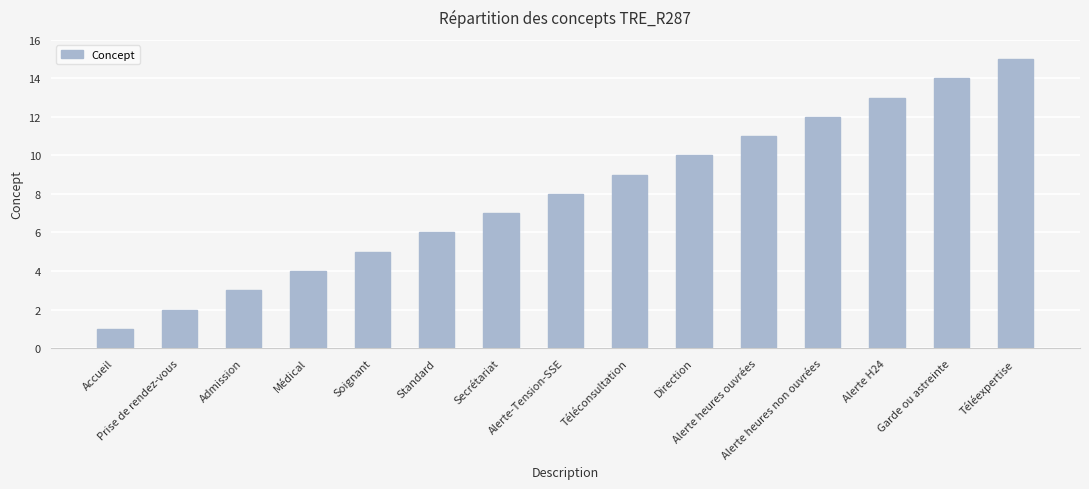

List the labels in order of value, largest first.

Téléexpertise, Garde ou astreinte, Alerte H24, Alerte heures non ouvrées, Alerte heures ouvrées, Direction, Téléconsultation, Alerte-Tension-SSE, Secrétariat, Standard, Soignant, Médical, Admission, Prise de rendez-vous, Accueil